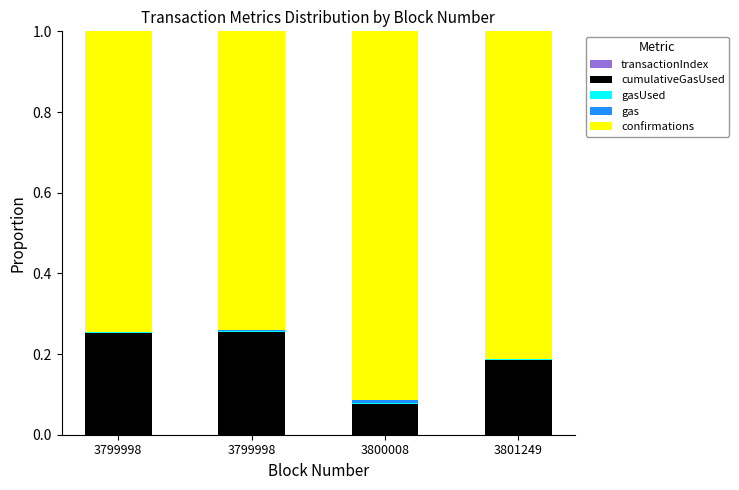

Are the bars horizontal?

No